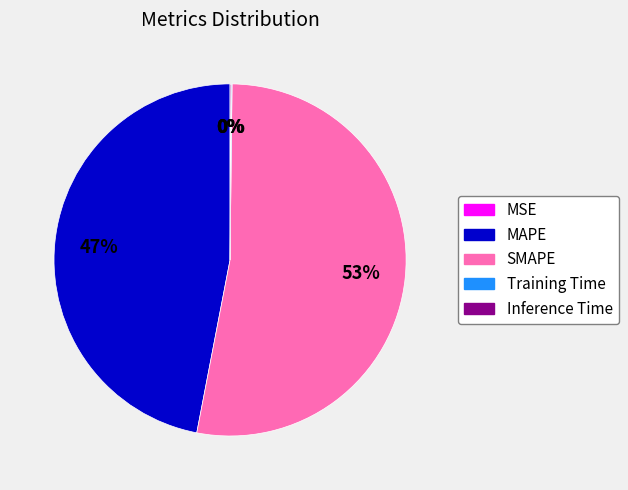

To the nearest percent, what is the difference between the largest and smallest slice percentages?

53%